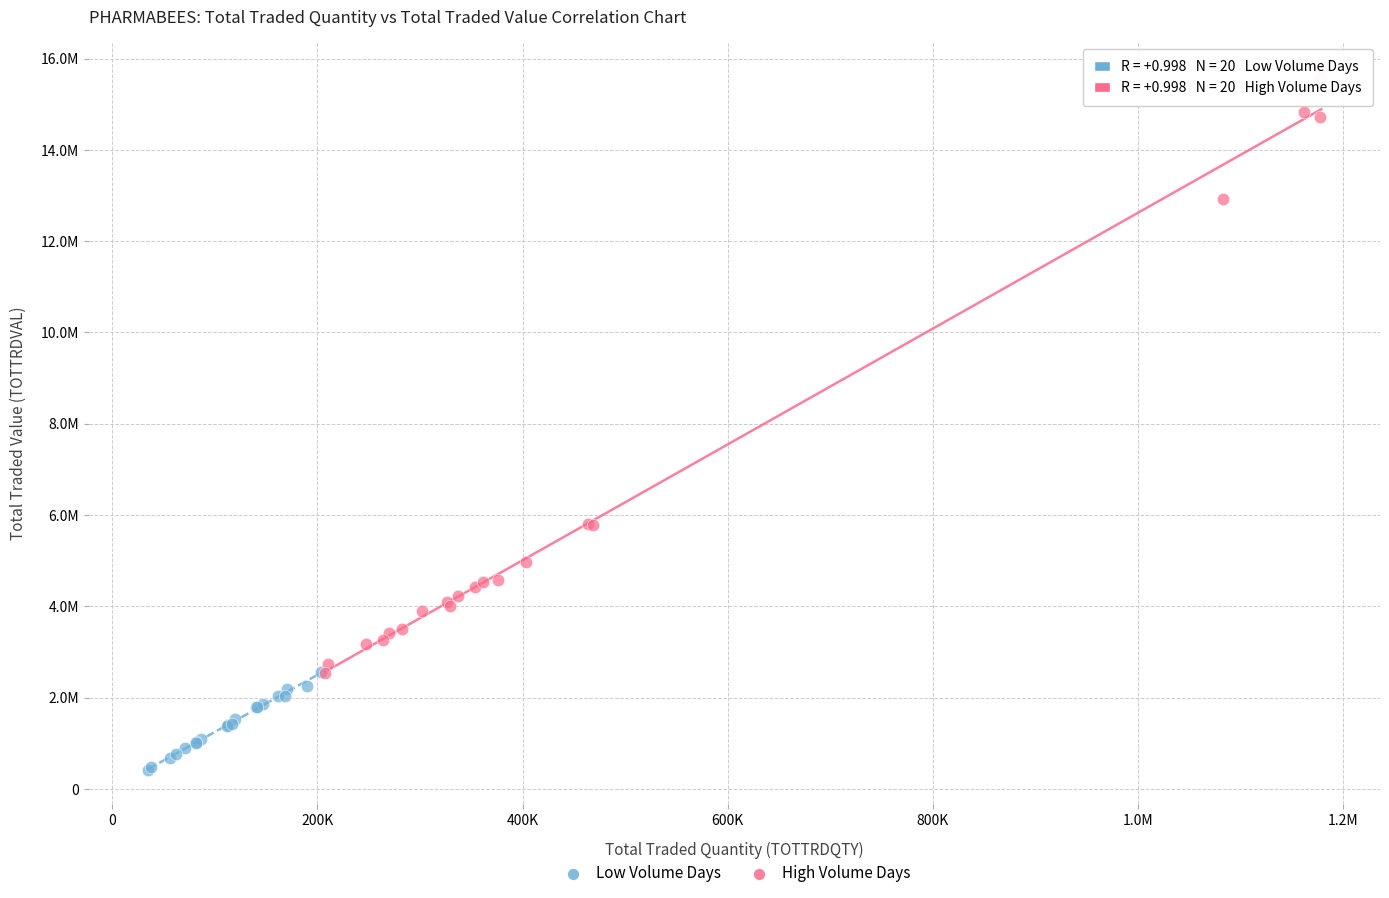

What are all the series names shown in the legend?

Low Volume Days, High Volume Days